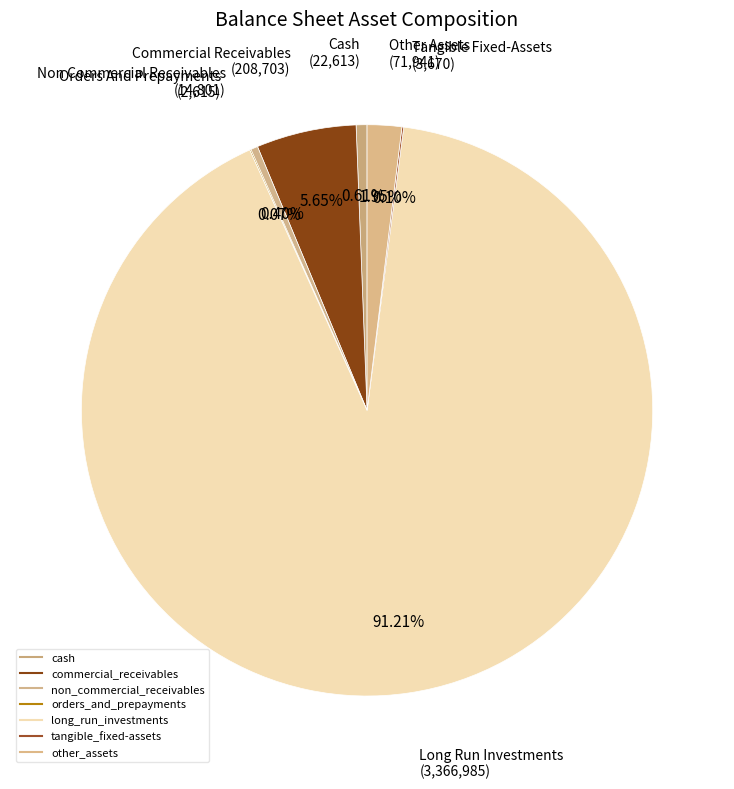

To the nearest percent, what portion does other_assets represent?

2%